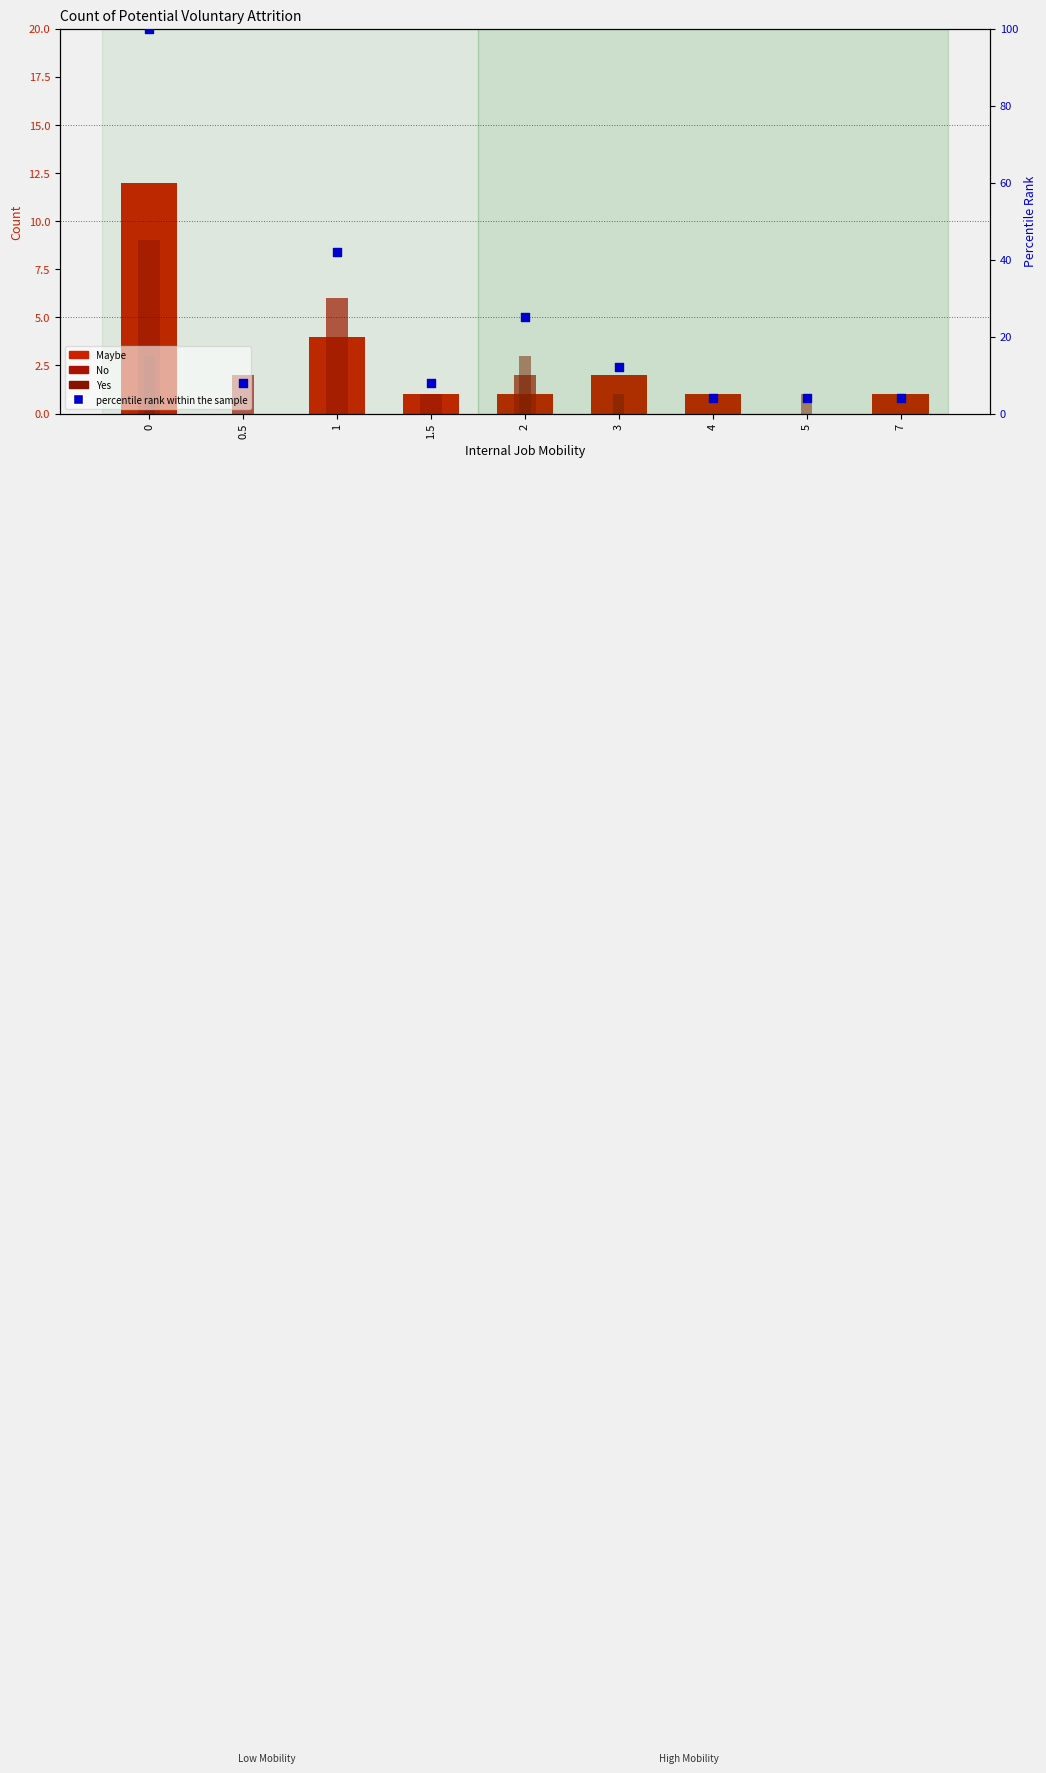

What are all the series names shown in the legend?

Maybe, No, Yes, percentile rank within the sample